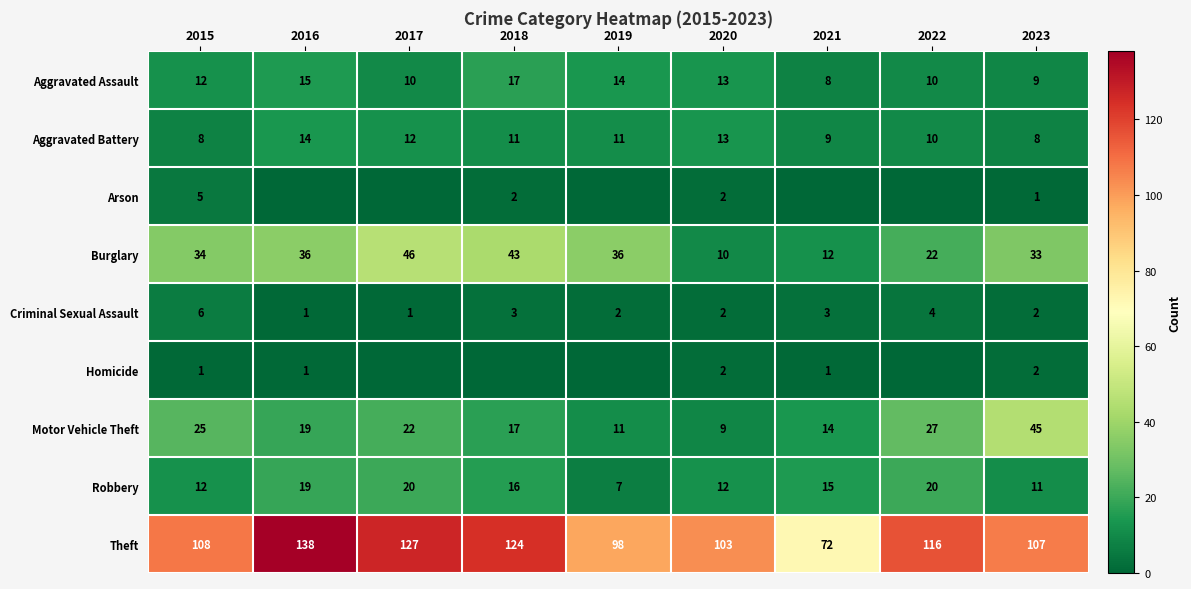

List the labels in order of Theft value, largest first.

2016, 2017, 2018, 2022, 2015, 2023, 2020, 2019, 2021